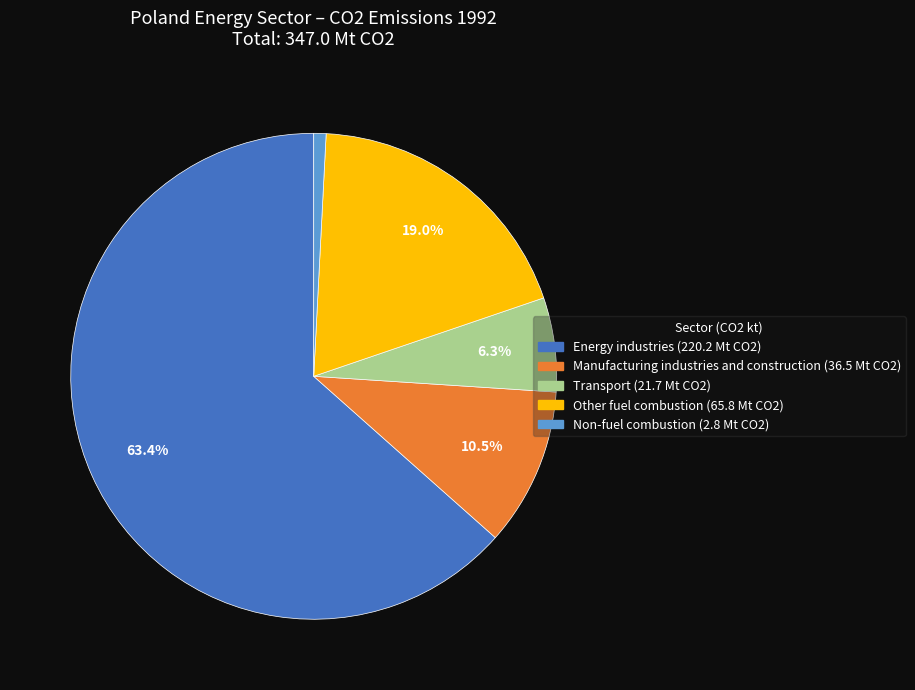

Which has a higher value, Manufacturing industries and construction or Energy industries?

Energy industries